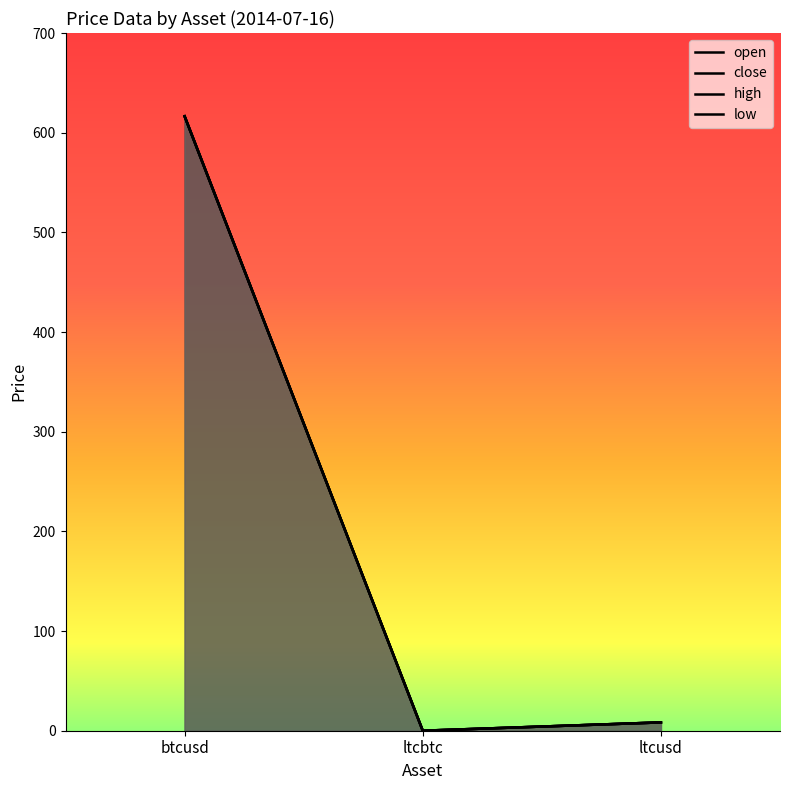

At which label is high closest to 308?

ltcusd